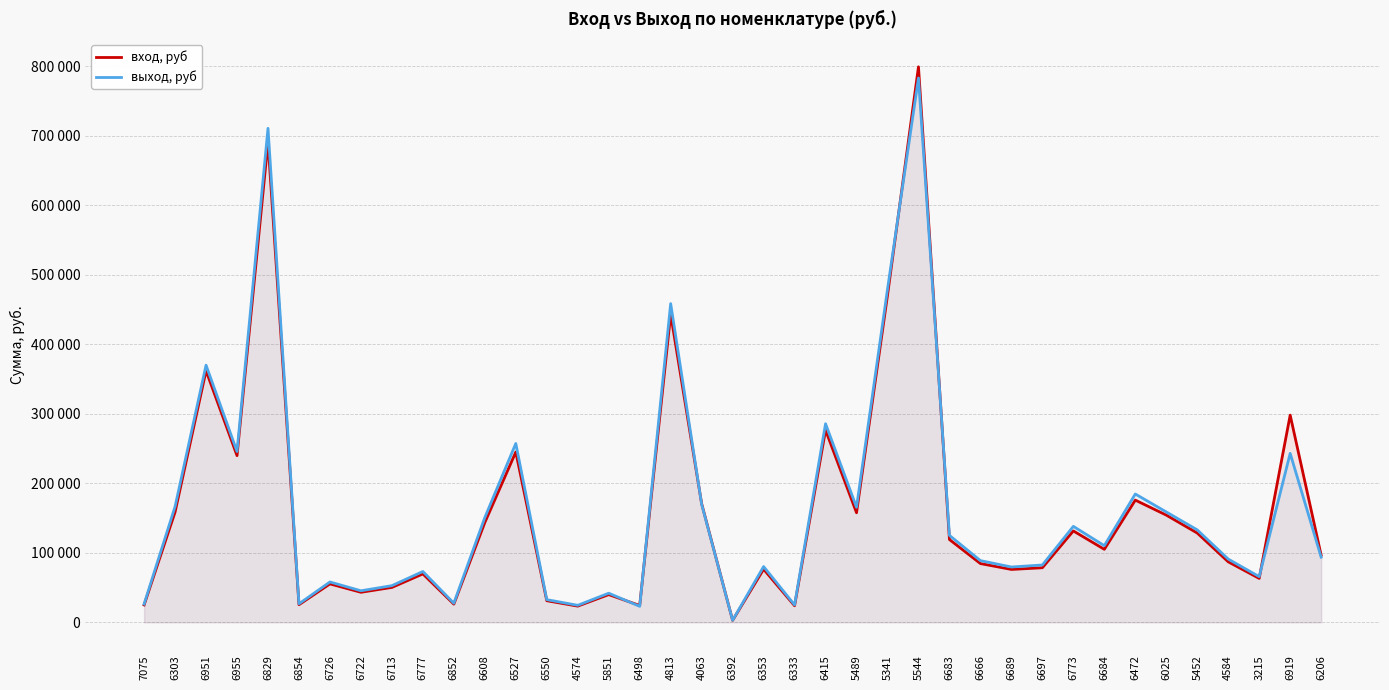

True or false: вход, руб and выход, руб cross at least once.

True